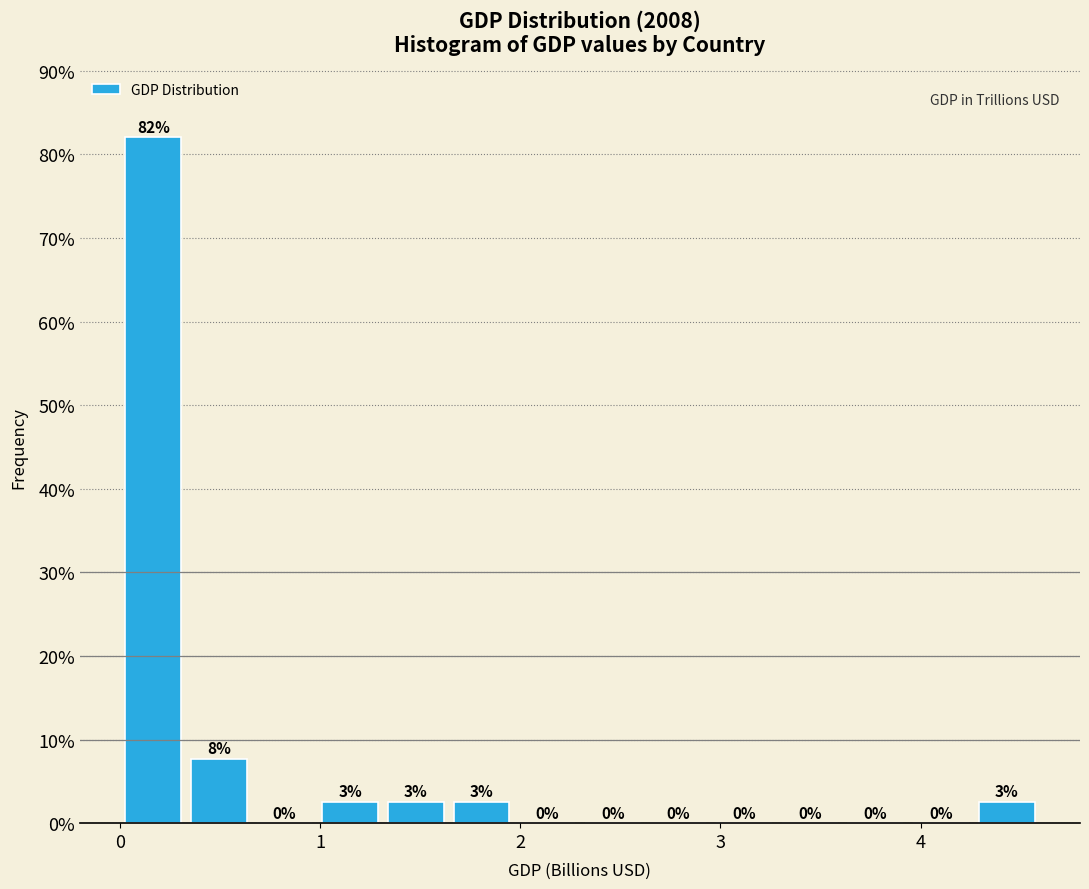

Around what value on the x-axis is the tallest bar? Give the approximate position of its centre, as read against the axis.

0.2